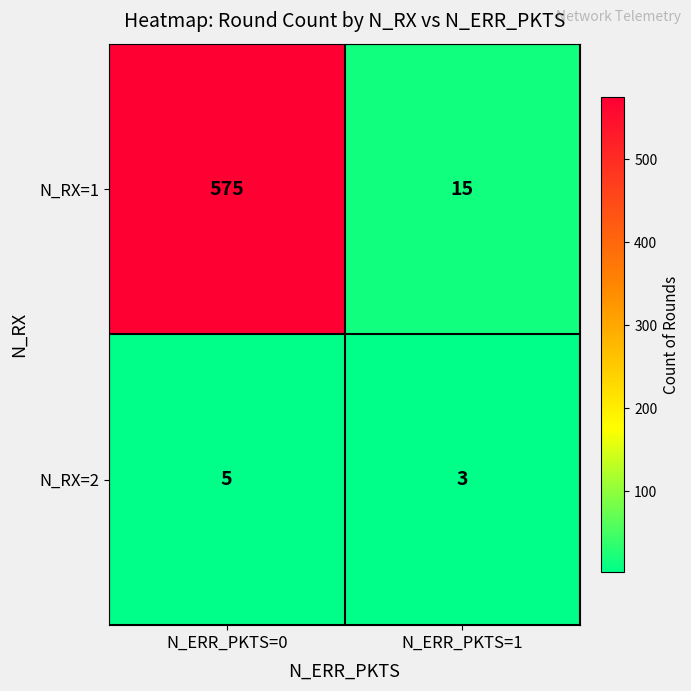

Which category has the highest value in the N_RX=1 series?

N_ERR_PKTS=0